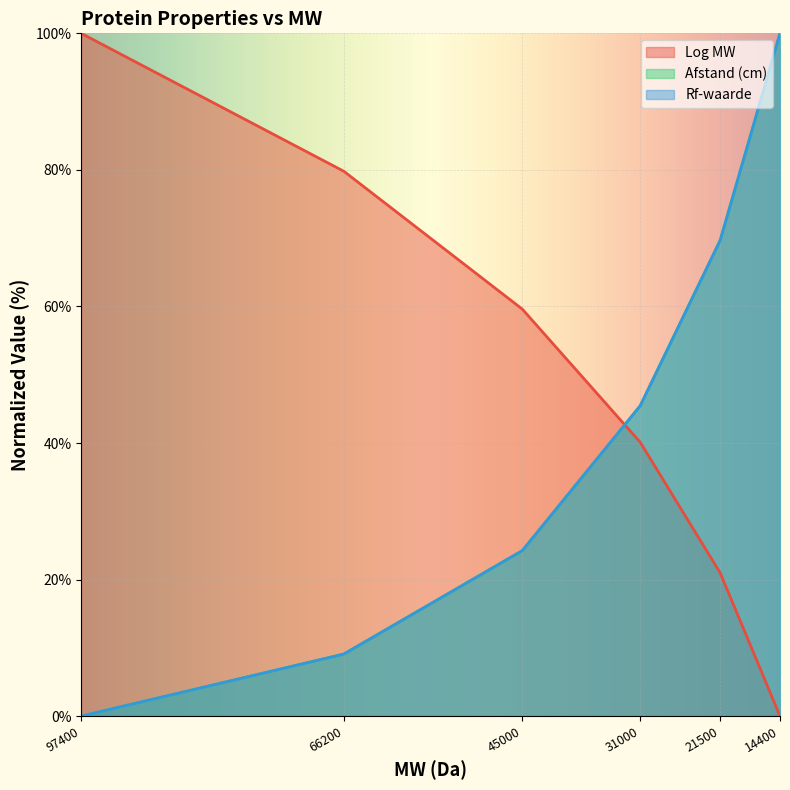

Reading left to right, transcribe all the data shown in this chart.

Log MW: 100.0	79.8	59.6	40.1	21.0	0.0
Afstand (cm): 0.0	9.1	24.2	45.5	69.7	100.0
Rf-waarde: 0.0	9.1	24.2	45.5	69.7	100.0